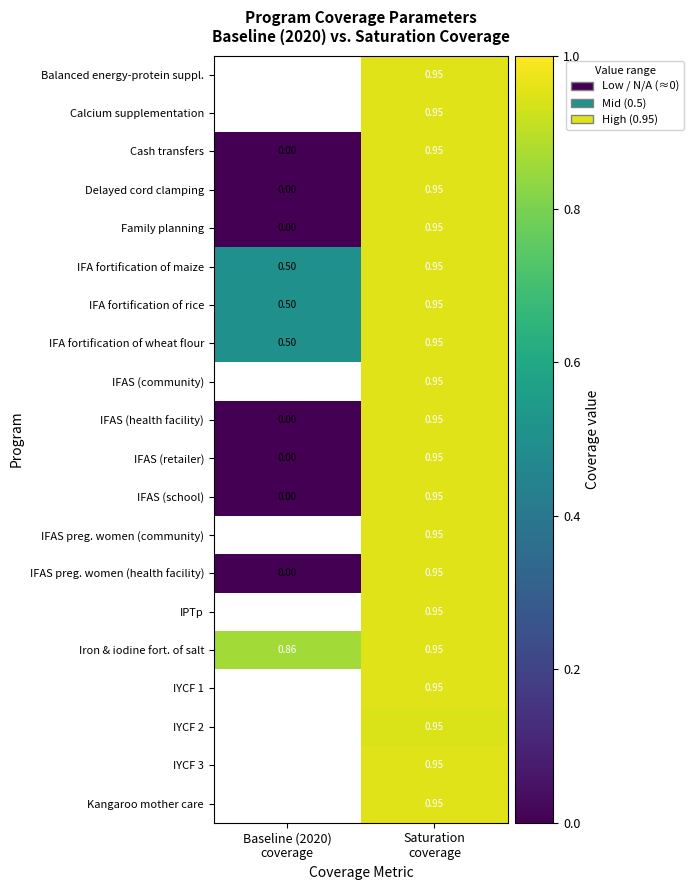

Read the IFA fortification of maize value at Baseline (2020) coverage.

0.5